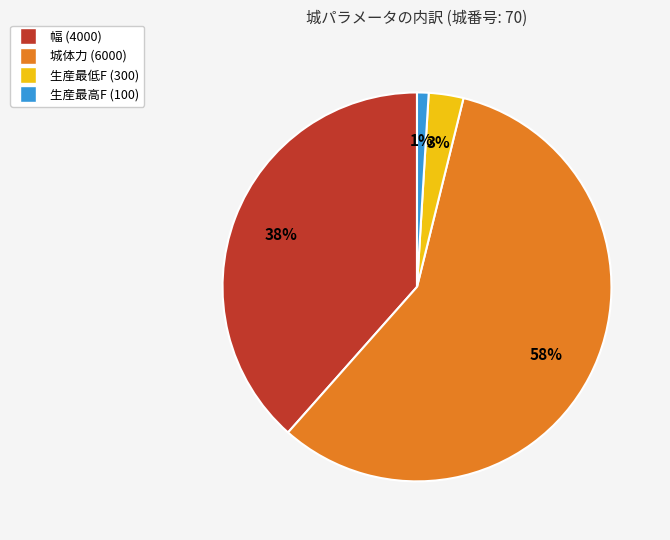

Count the number of slices in the pie.

4